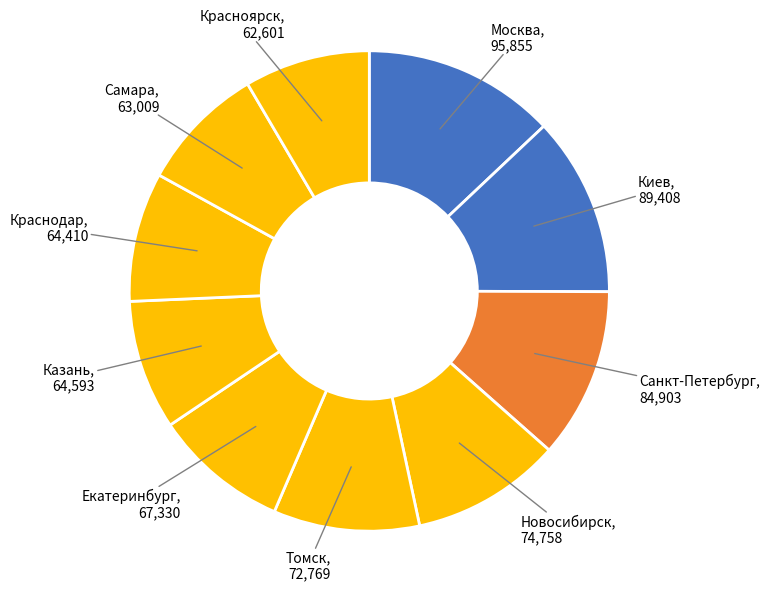

Count the number of slices in the pie.

10